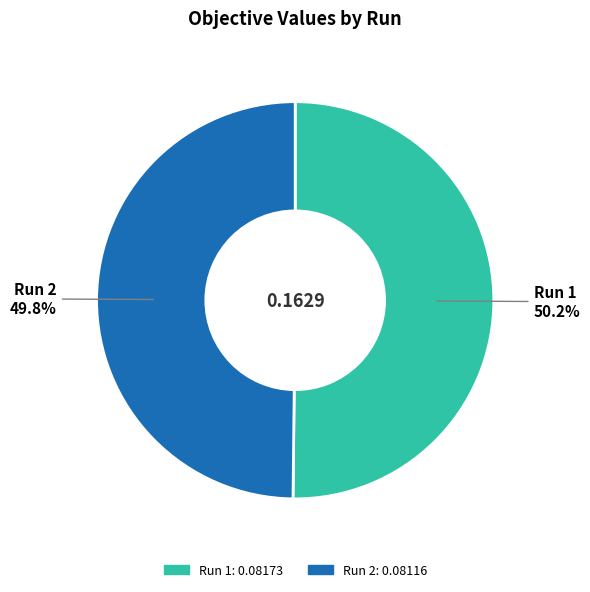

What percentage is the Run 2 slice, to the nearest percent?

50%